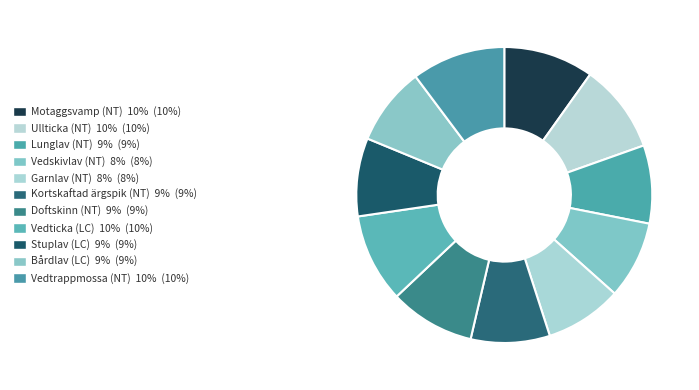

How many slices are in this pie chart?

11